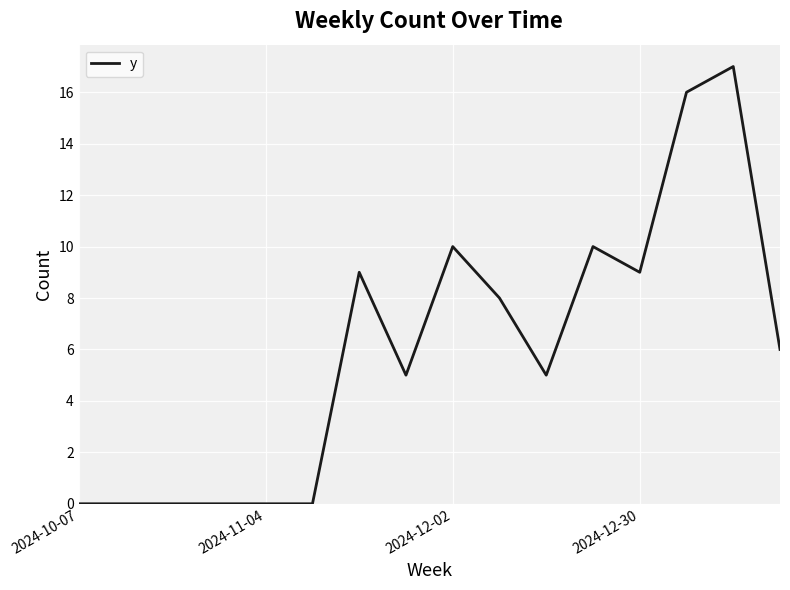

Is this an area chart (filled region under the line)?

No